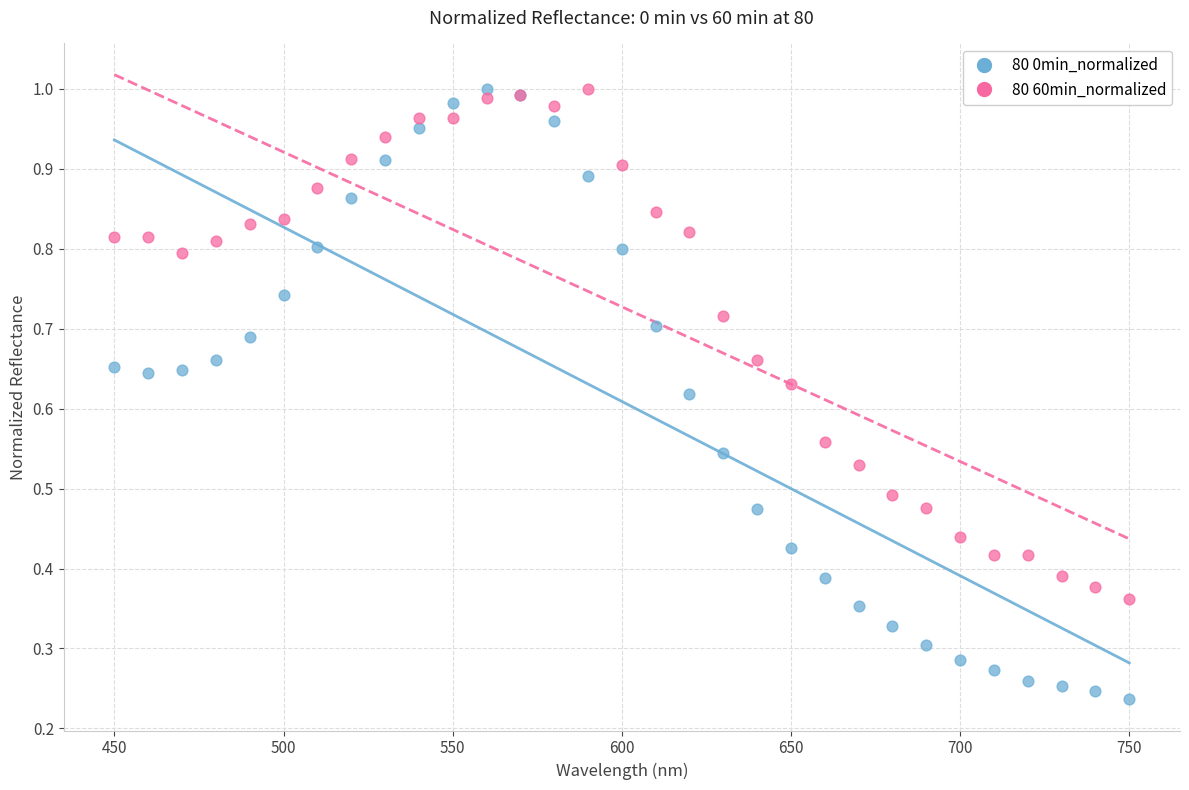

What is the X range (max minus min) for the scatter plot?

300.0